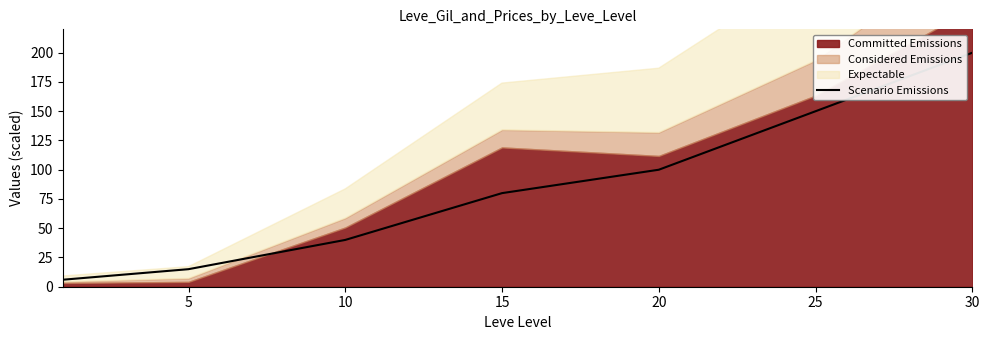

What is the minimum value for Scenario Emissions?

6